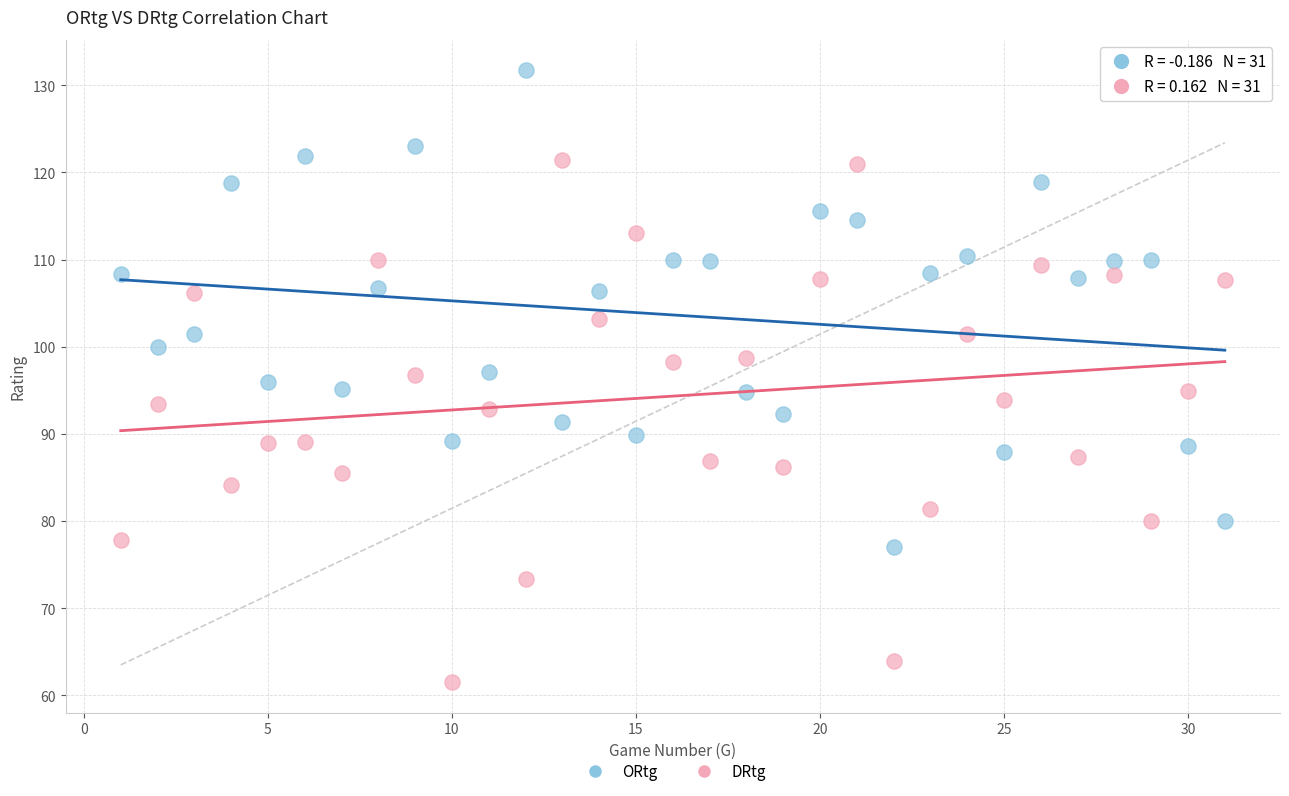

Across all data points, what is the range of Y values (max minus min)?

70.2